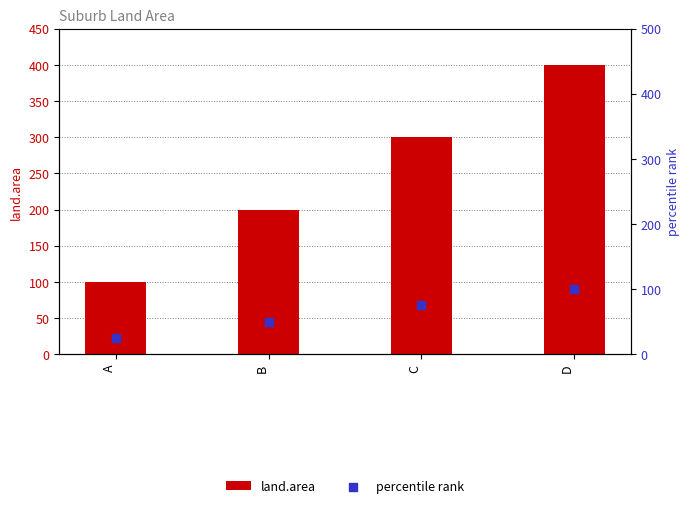

At which category is the sum across all series the highest?

D